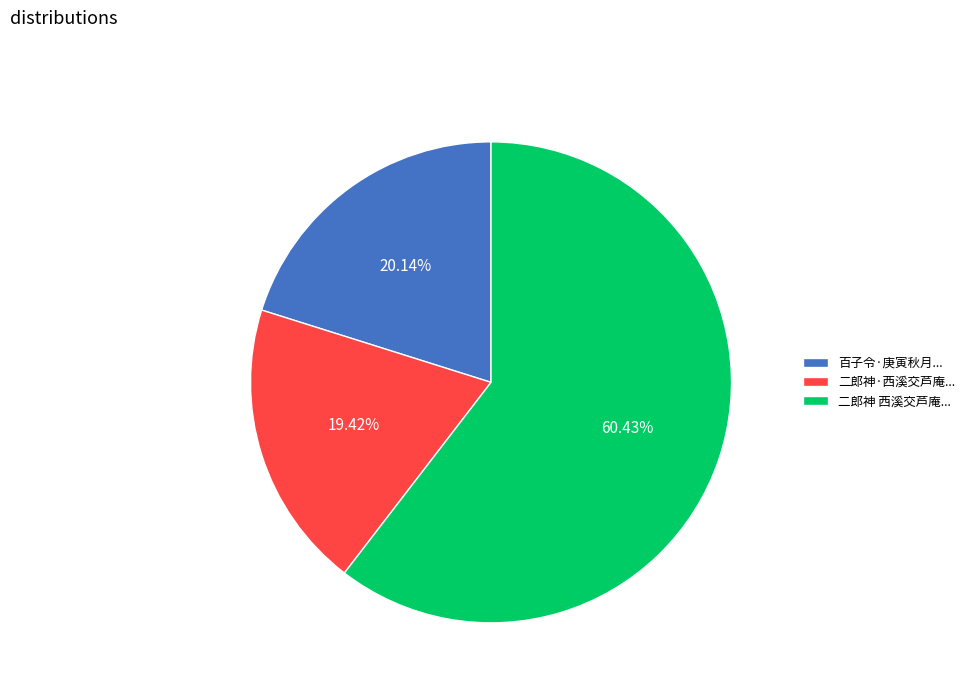

Which has a higher value, 二郎神 西溪交芦庵... or 二郎神·西溪交芦庵...?

二郎神 西溪交芦庵...